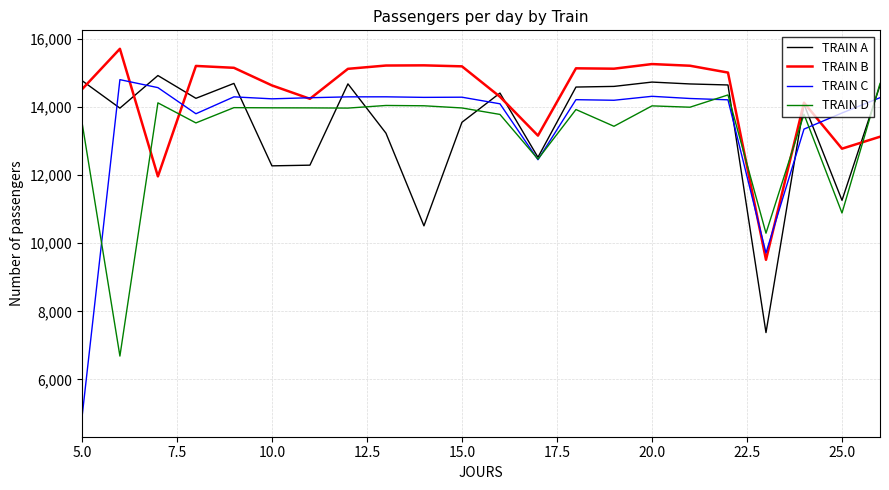

What is the maximum value shown in the chart?

15709